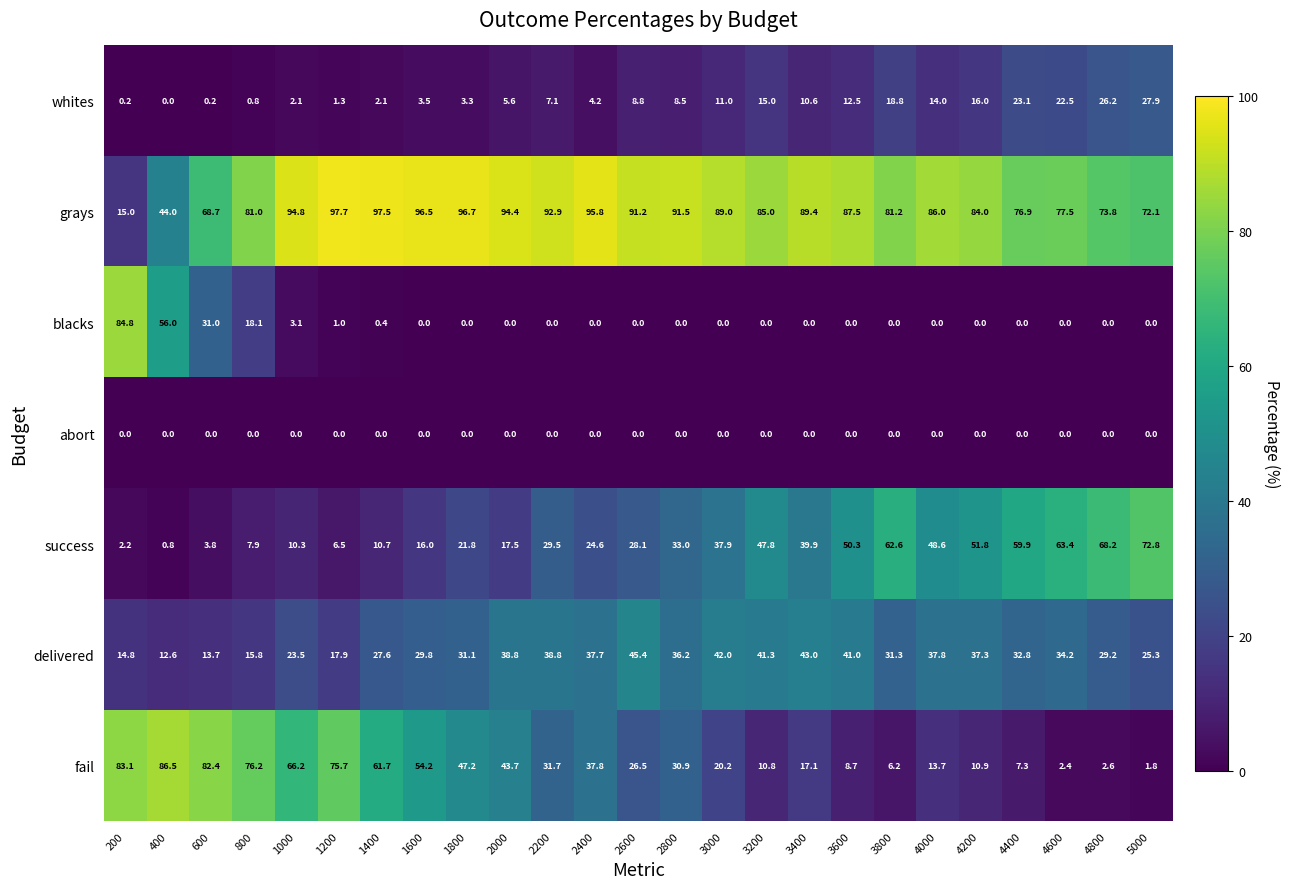

Rank the series by their maximum value, from lowest to highest.

abort, whites, delivered, success, blacks, fail, grays